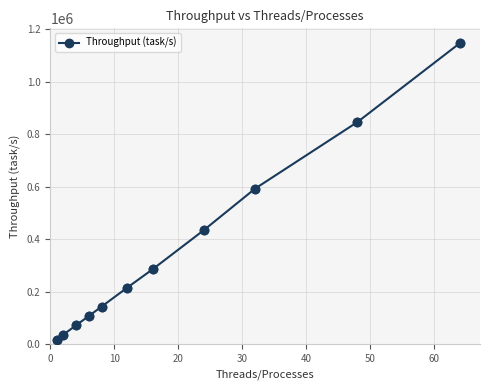

What is the difference between the second highest and second lowest values?

810786.9